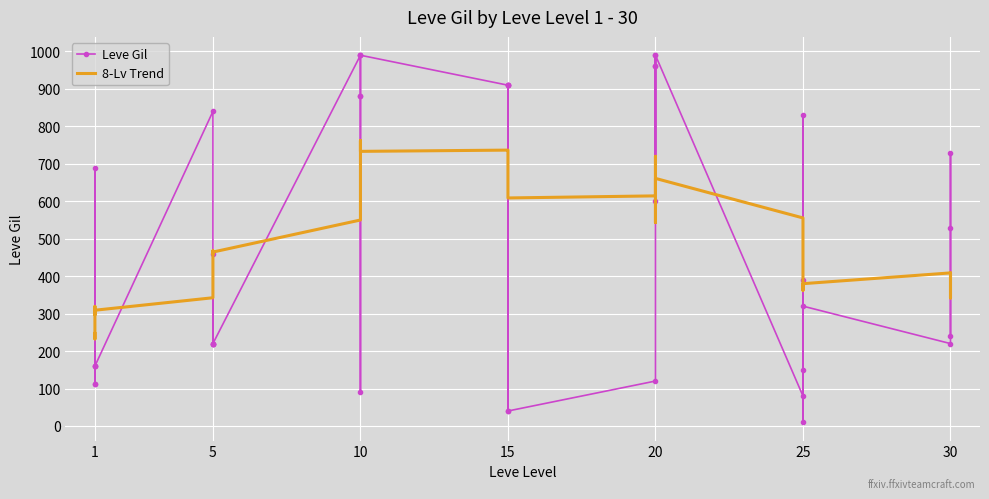

What is the sum of all Leve Gil values?

20235.0